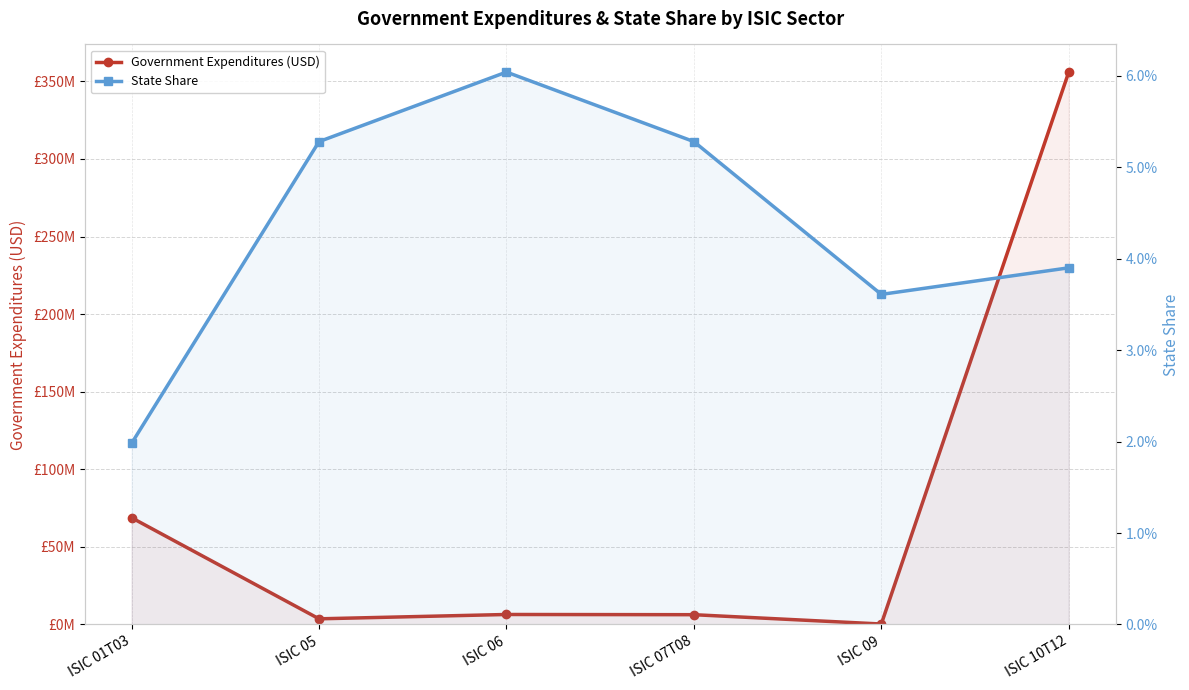

Rank the series by their average value, from highest to lowest.

Government Expenditures (USD), State Share